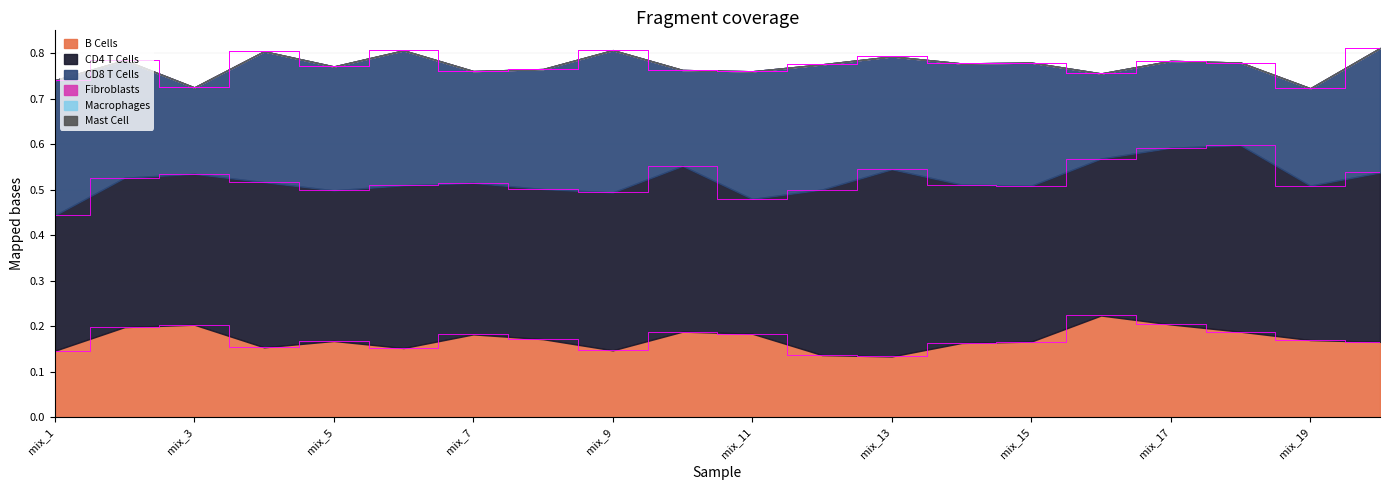

The CD8 T Cells series shows 0.4 at mix_4. True or false?

False